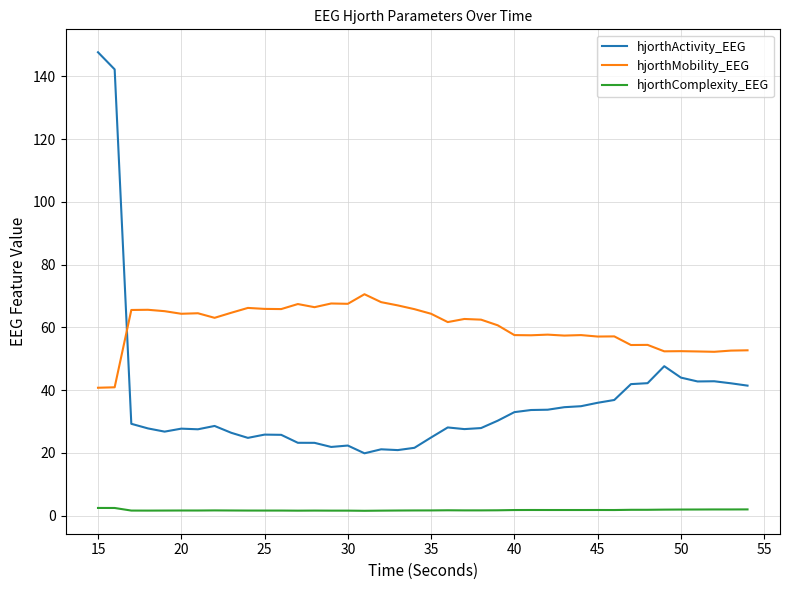

True or false: hjorthActivity_EEG and hjorthComplexity_EEG intersect in this chart.

False